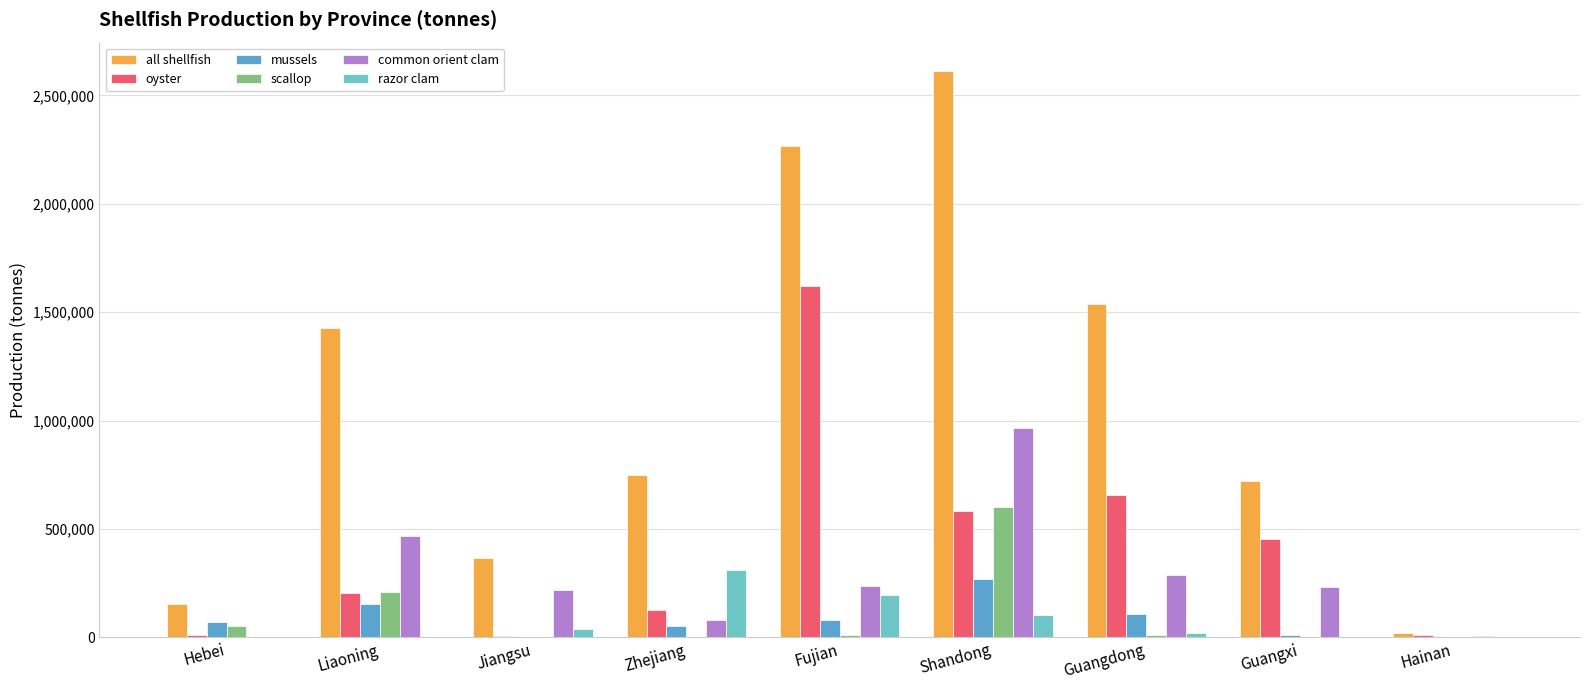

Reading right to left, what are all the values shown in this chart?

all shellfish: 21006	720895	1539414	2612789	2266461	748969	365009	1426398	152266
oyster: 8809	451263	656136	582146	1622774	124670	6885	203327	12227
mussels: 255	9808	109530	269267	80835	50264	128	153630	70184
scallop: 200	800	9146	599611	9871	456	542	207146	49977
common orient clam: 6774	232497	286280	966776	234620	81615	220042	467552	50
razor clam: 0	620	21792	103457	193972	311984	38137	2390	0